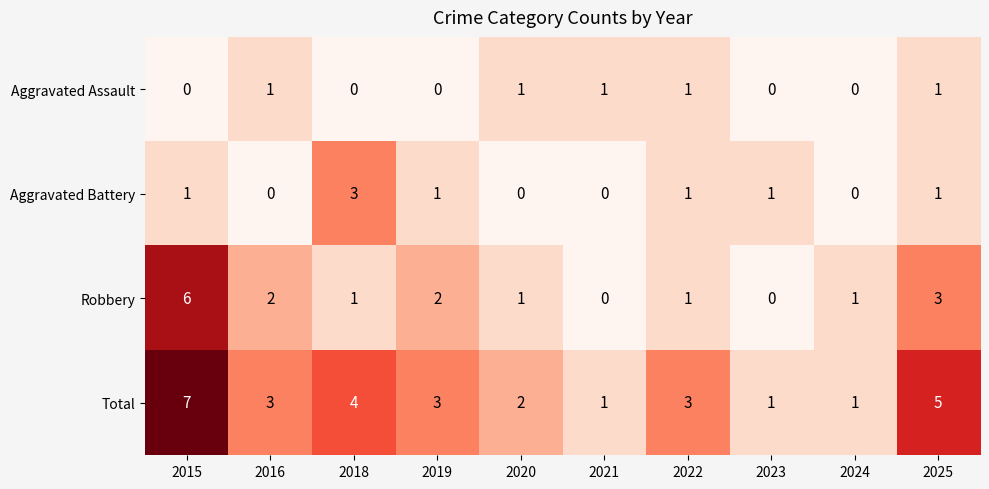

How many Robbery values are between 1 and 2?

6